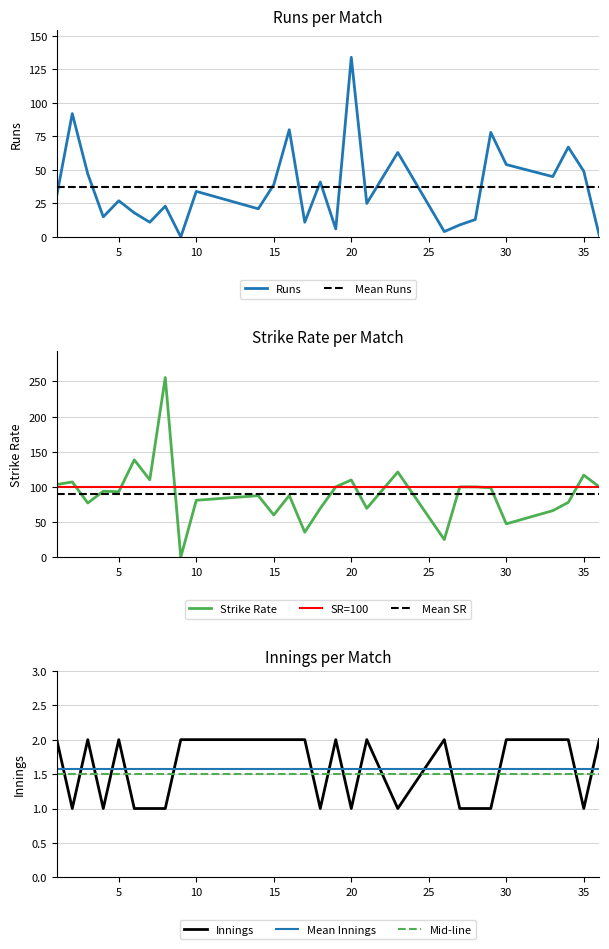

What is the average value of the Runs (numeric) series?

37.1